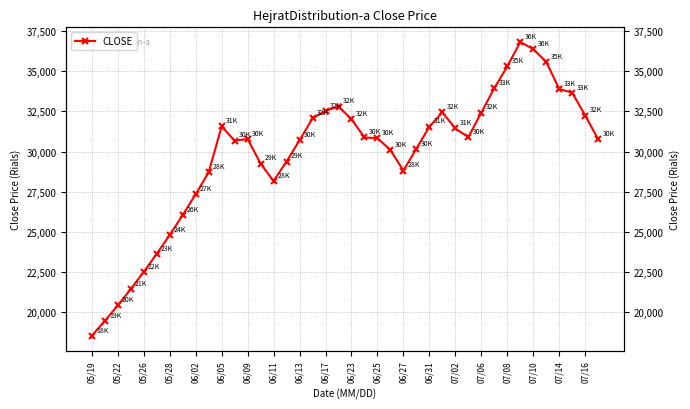

How many values exceed 30829?

19